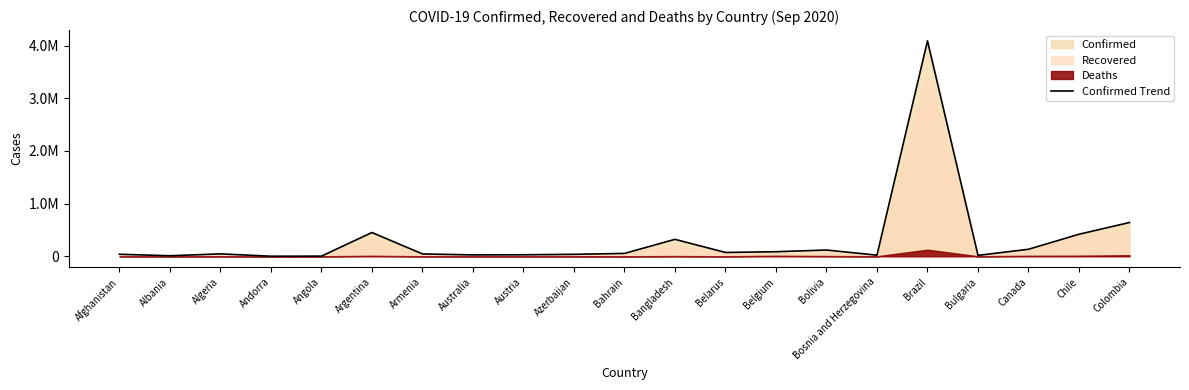

Between Azerbaijan and Afghanistan, which is larger?

Afghanistan